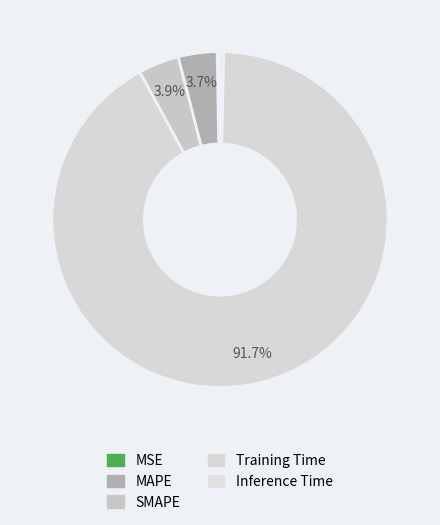

Is there a majority slice in this chart?

Yes